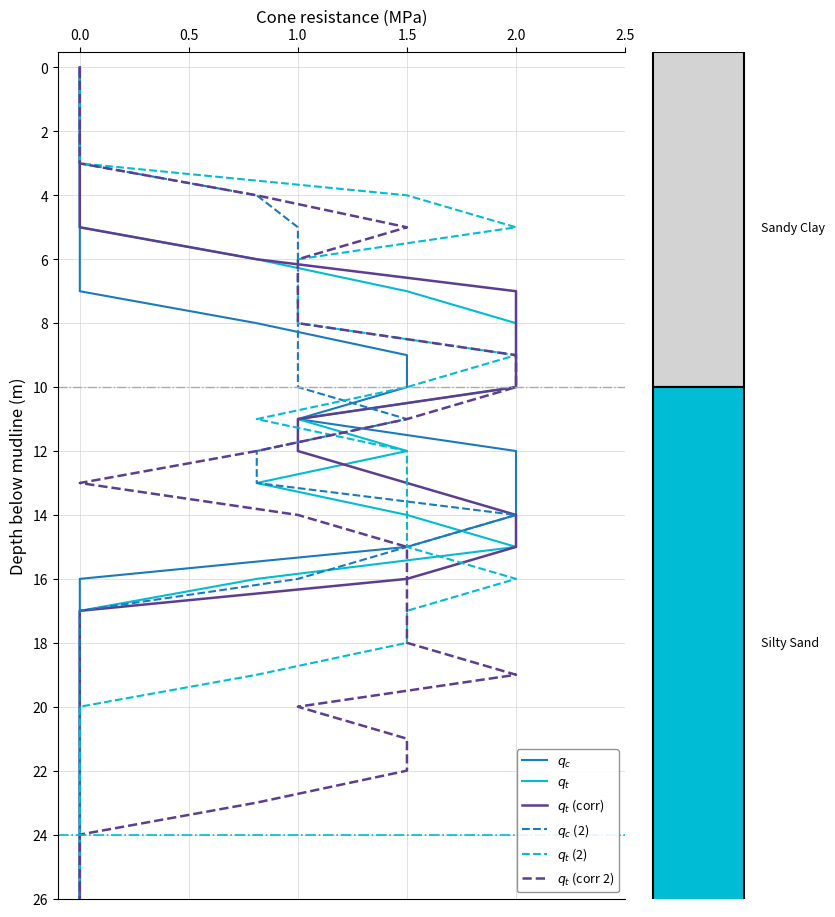

Where does the $q_t$ series first go above 13?

1.5